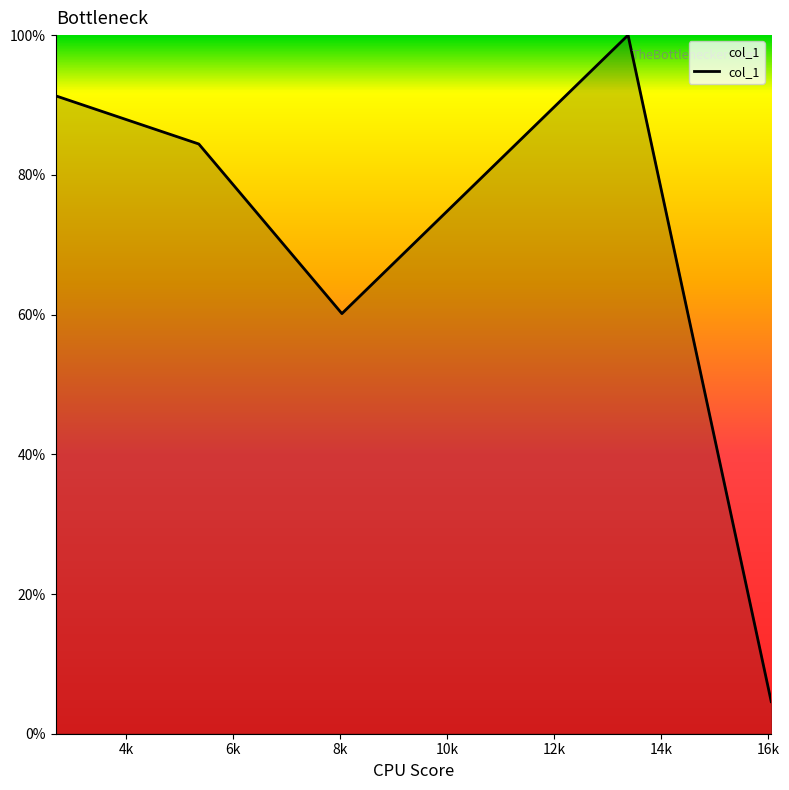

Reading left to right, transcribe all the data shown in this chart.

0.9	0.8	0.6	1.0	0.0